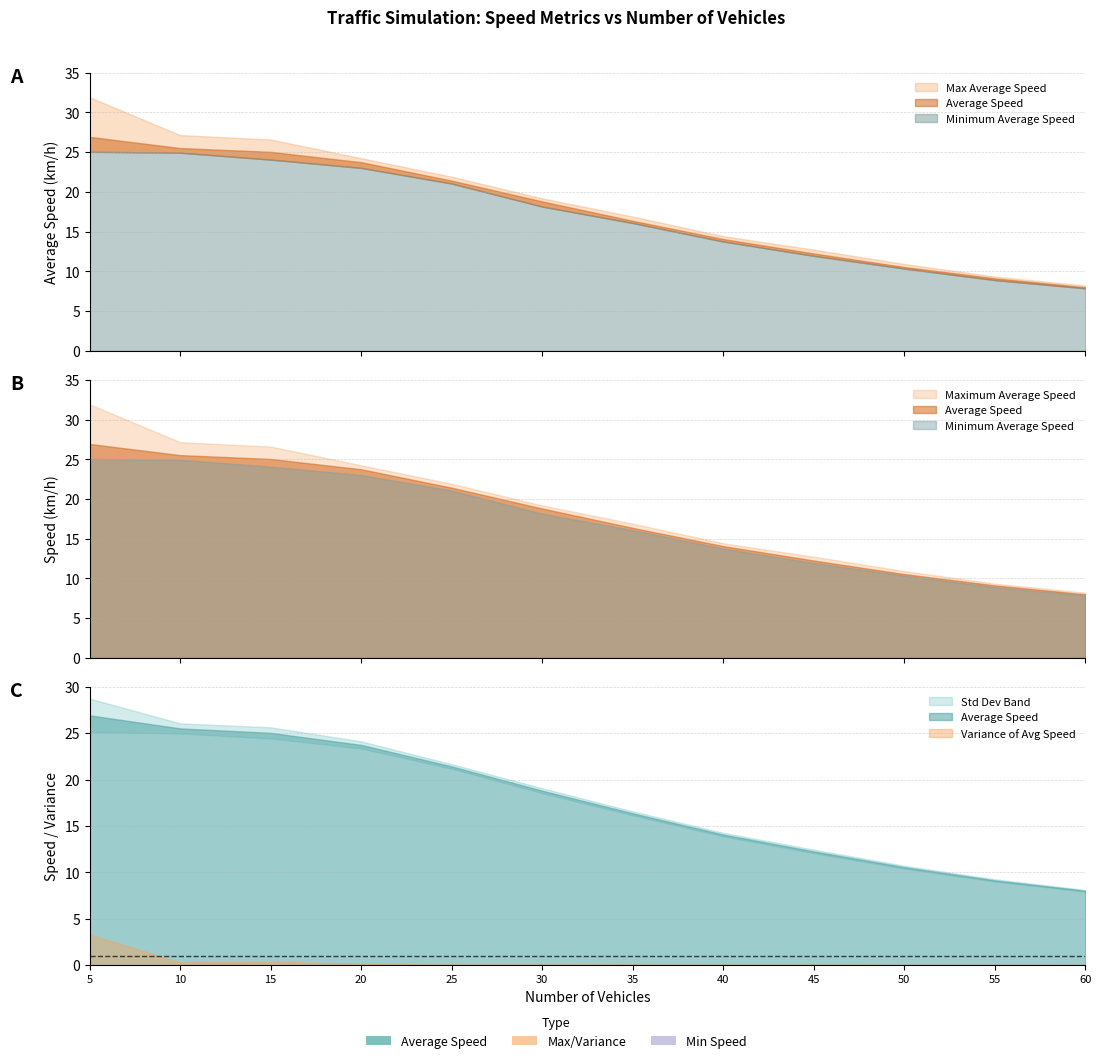

True or false: Average Speed and Maximum Average Speed intersect in this chart.

False